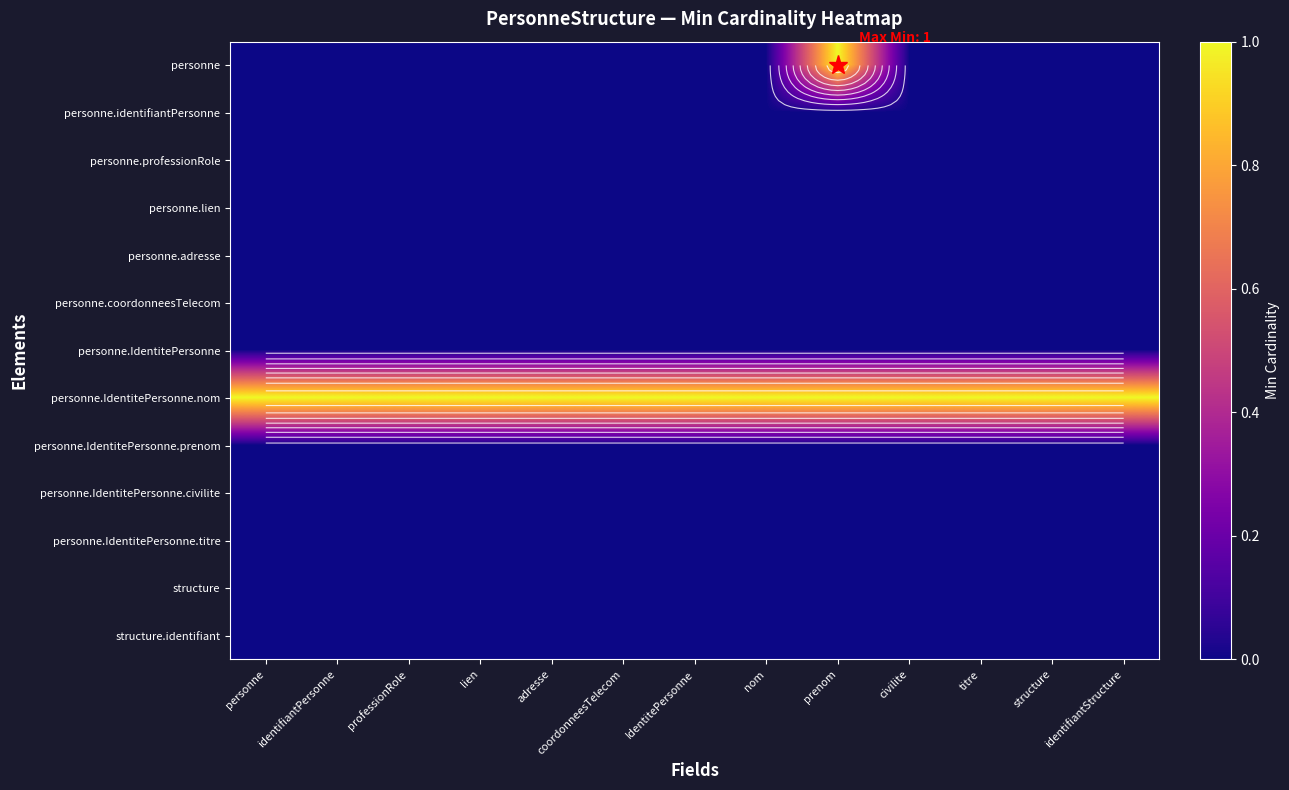

List the labels in order of structure.identifiant value, largest first.

personne, identifiantPersonne, professionRole, lien, adresse, coordonneesTelecom, IdentitePersonne, nom, prenom, civilite, titre, structure, identifiantStructure